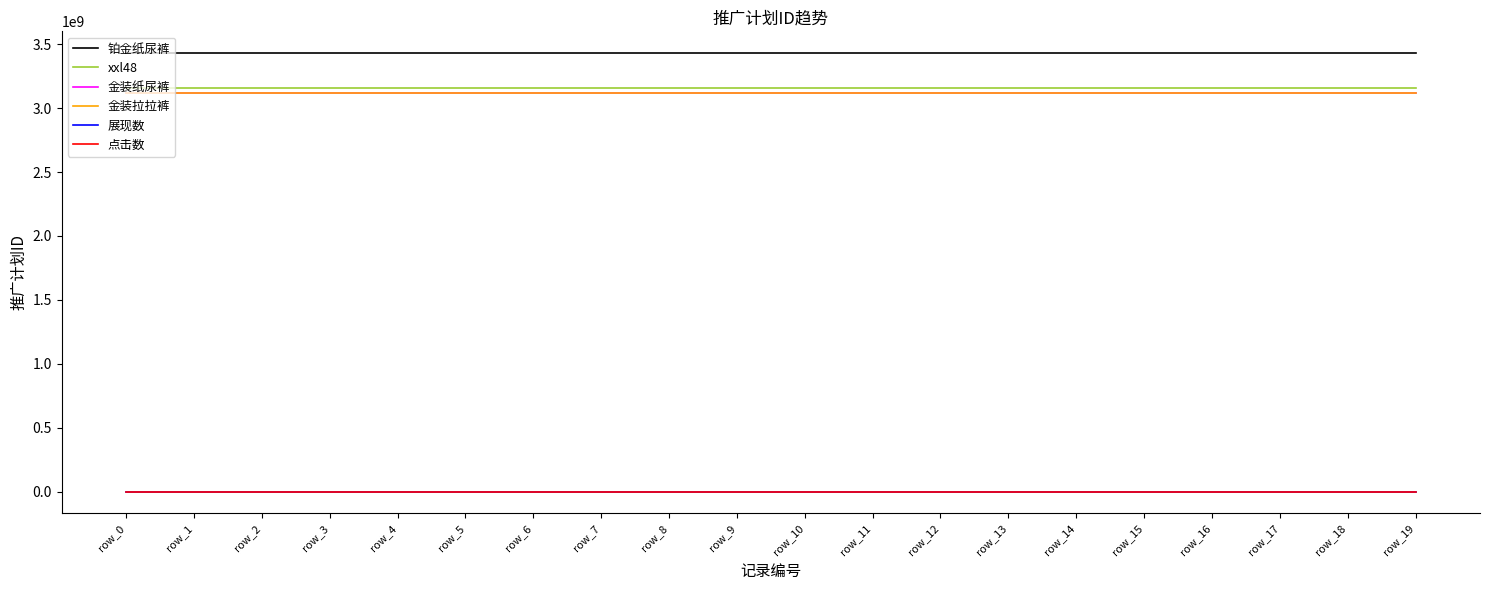

Reading right to left, what are all the values shown in this chart?

铂金纸尿裤: 3429200435	3429200435	3429200435	3429200435	3429200435	3429200435	3429200435	3429200435	3429200435	3429200435	3429200435	3429200435	3429200435	3429200435	3429200435	3429200435	3429200435	3429200435	3429200435	3429200435
xxl48: 3159296911	3159296911	3159296911	3159296911	3159296911	3159296911	3159296911	3159296911	3159296911	3159296911	3159296911	3159296911	3159296911	3159296911	3159296911	3159296911	3159296911	3159296911	3159296911	3159296911
金装纸尿裤: 3120884039	3120884044	3120884008	3120884012	3120884019	3120884023	3120884026	3120884031	3120884034	3120884039	3120884044	3120884008	3120884012	3120884019	3120884023	3120884026	3120884031	3120884034	3120884039	3120884044
金装拉拉裤: 3120867825	3120867828	3120867822	3120867825	3120867828	3120867822	3120867825	3120867828	3120867822	3120867825	3120867828	3120867822	3120867825	3120867828	3120867822	3120867825	3120867828	3120867822	3120867825	3120867828
展现数: 0	0	0	0	0	0	0	0	0	0	0	0	0	0	0	0	0	0	0	0
点击数: 0	0	0	0	0	0	0	0	0	0	0	0	0	0	0	0	0	0	0	0